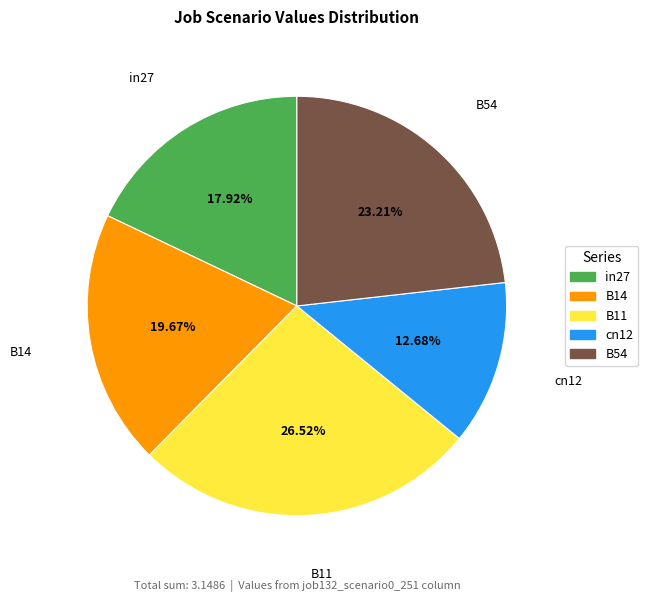

Is it true that cn12 is 5% of the pie?

False